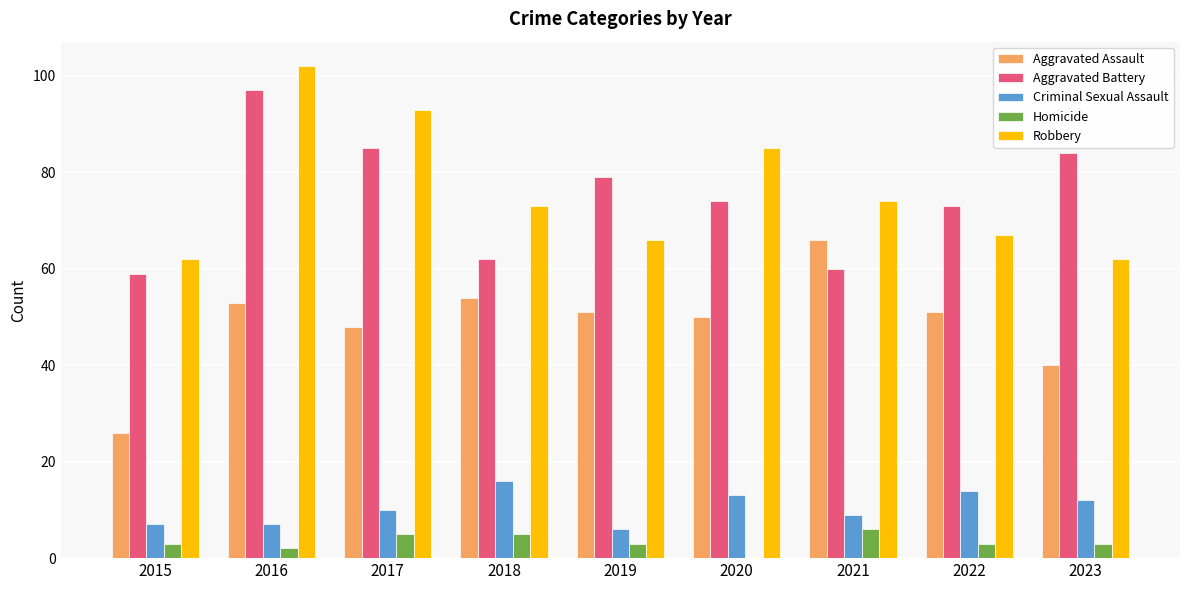

True or false: Aggravated Battery has a value of 35 at 2021.

False